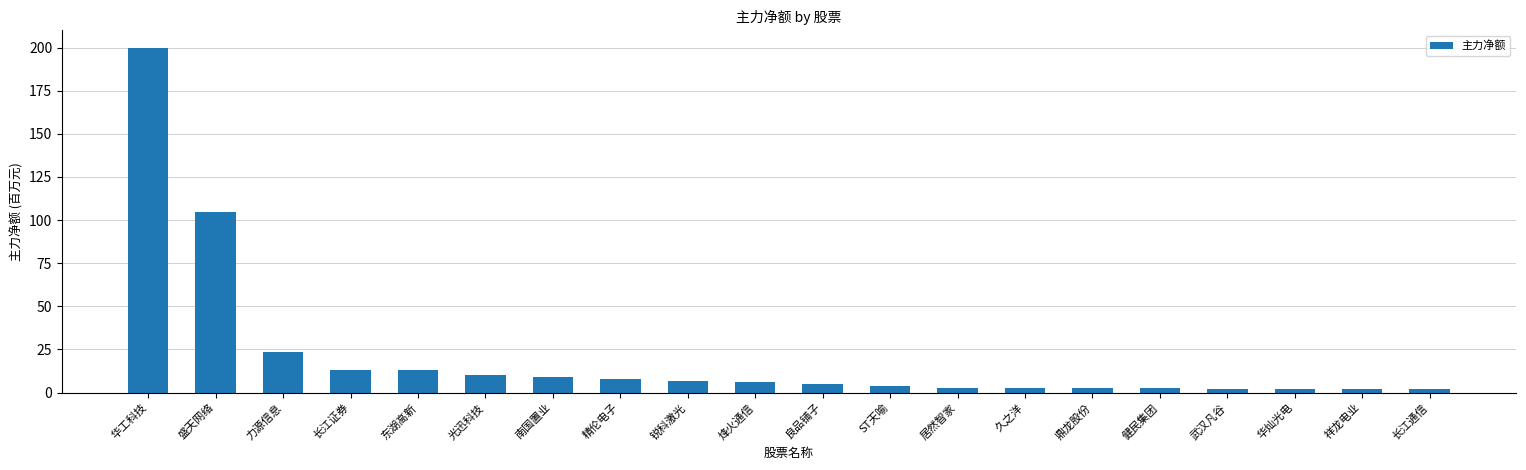

What position from the right is 力源信息?

18